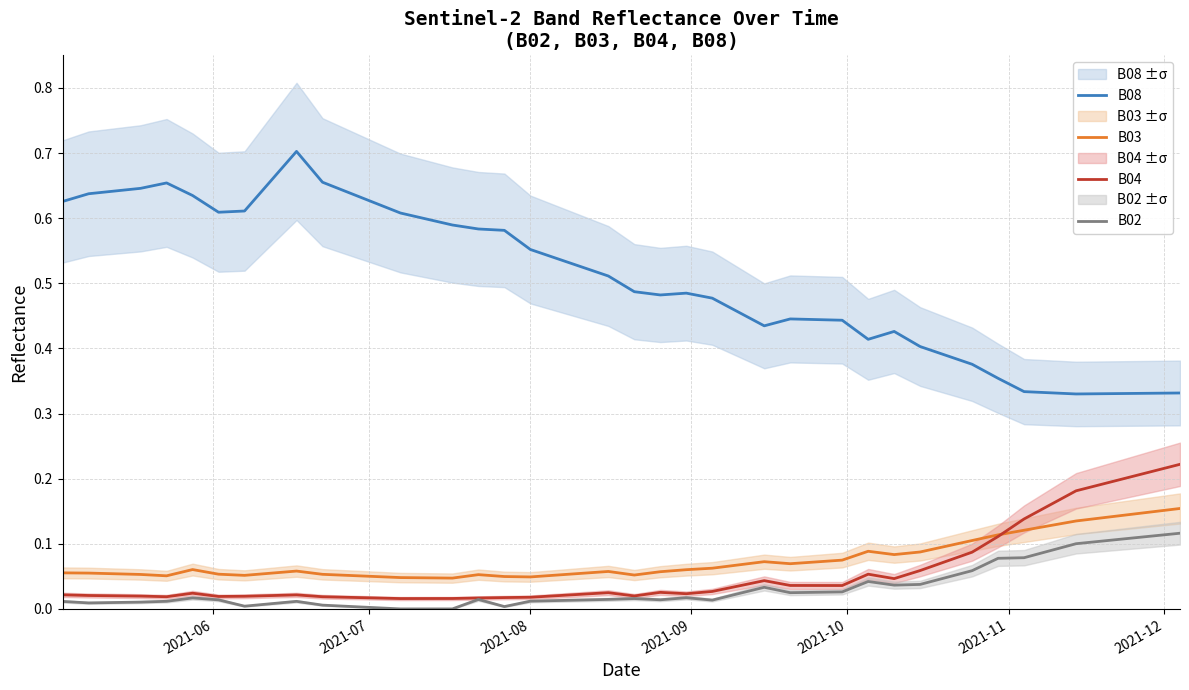

True or false: B03 and B02 intersect in this chart.

False